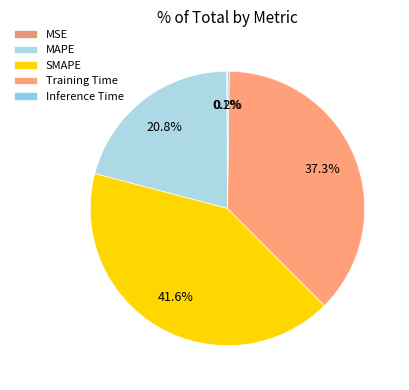

Which slice is the largest?

SMAPE